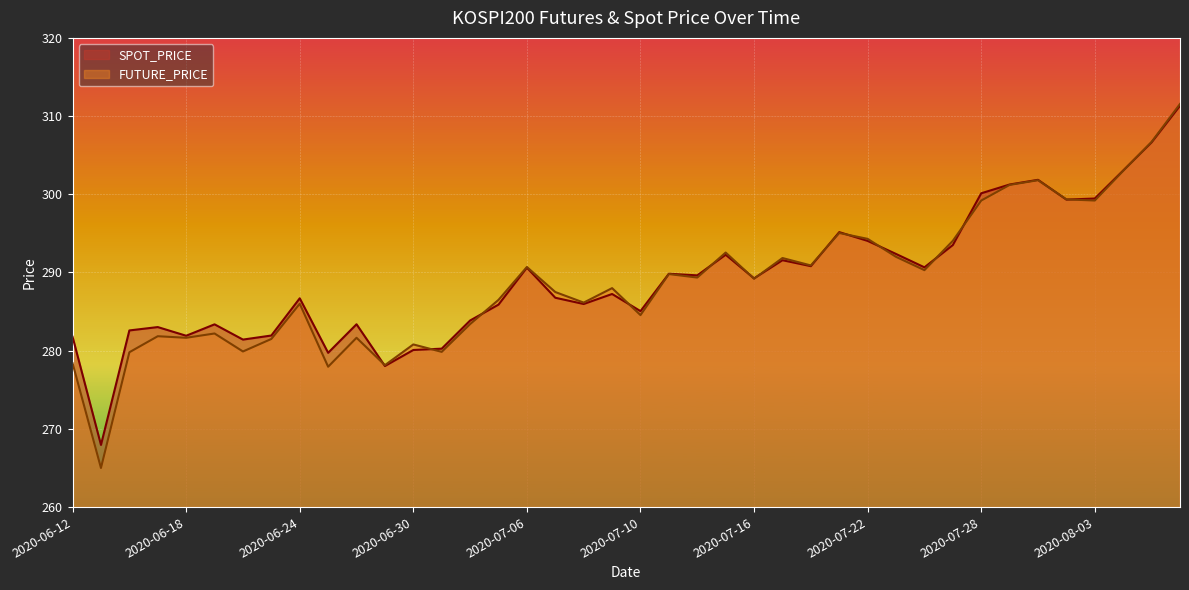

Count the number of data series in this chart.

2